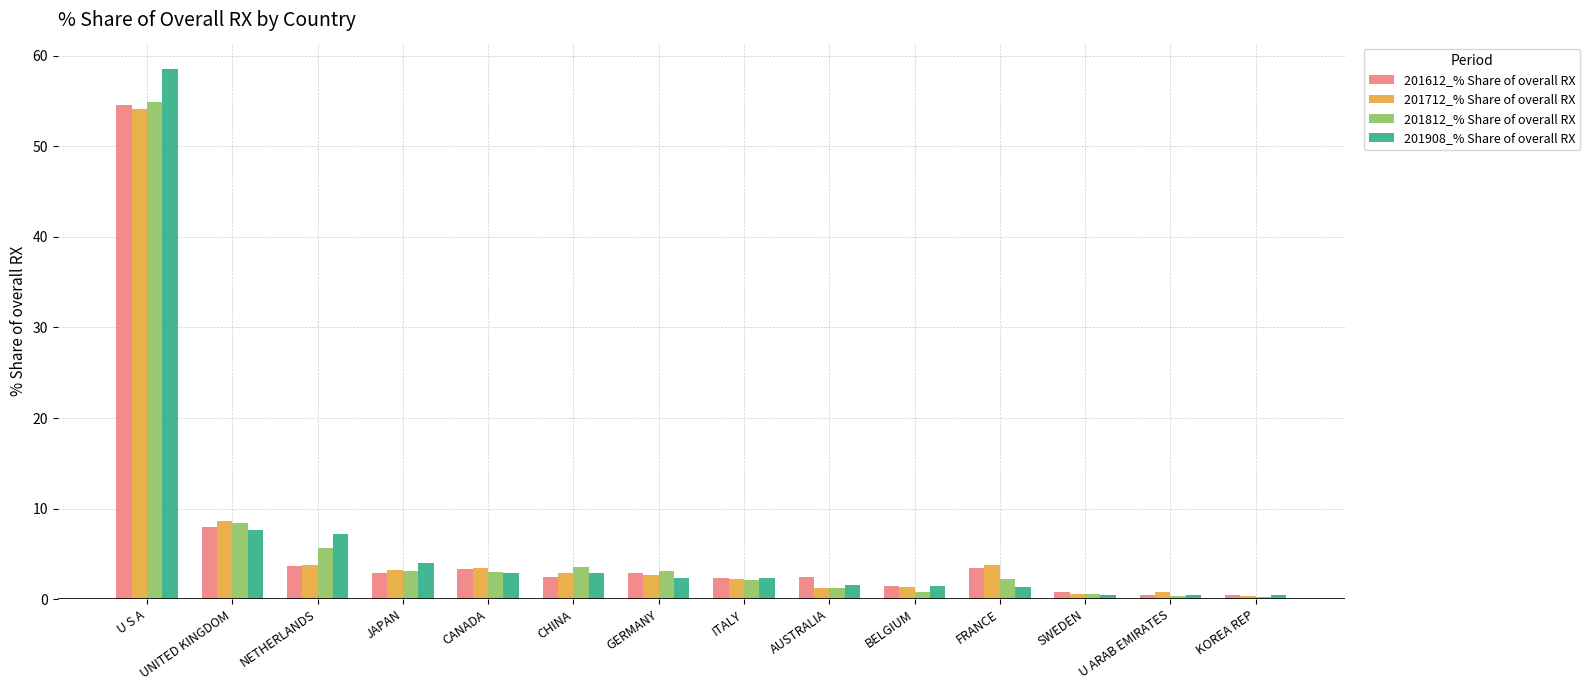

The 201712_% Share of overall RX series shows 2.3 at ITALY. True or false?

True